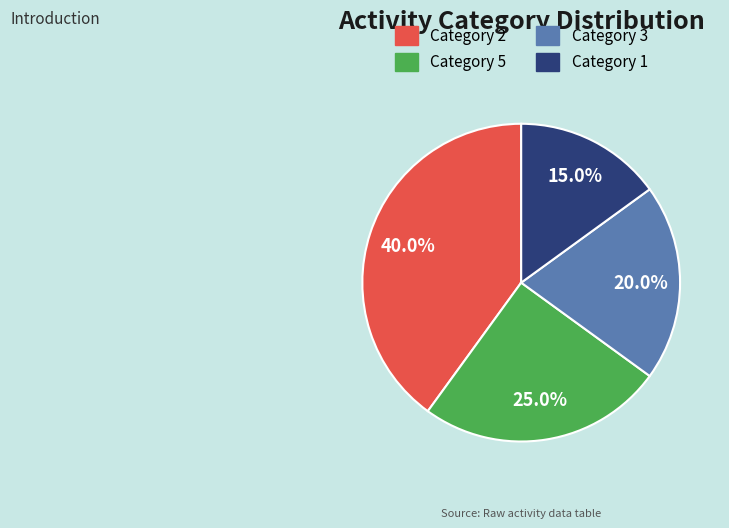

What percentage do Category 3 and Category 2 together represent?

60.0%